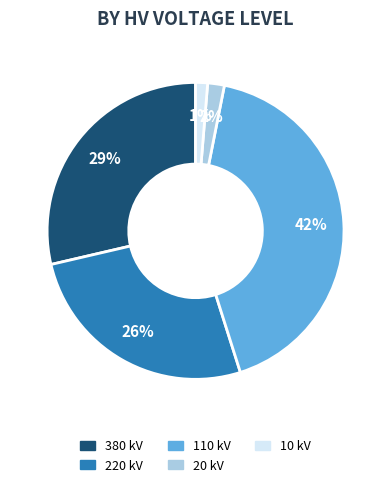

Is there any slice that represents more than half of the pie?

No